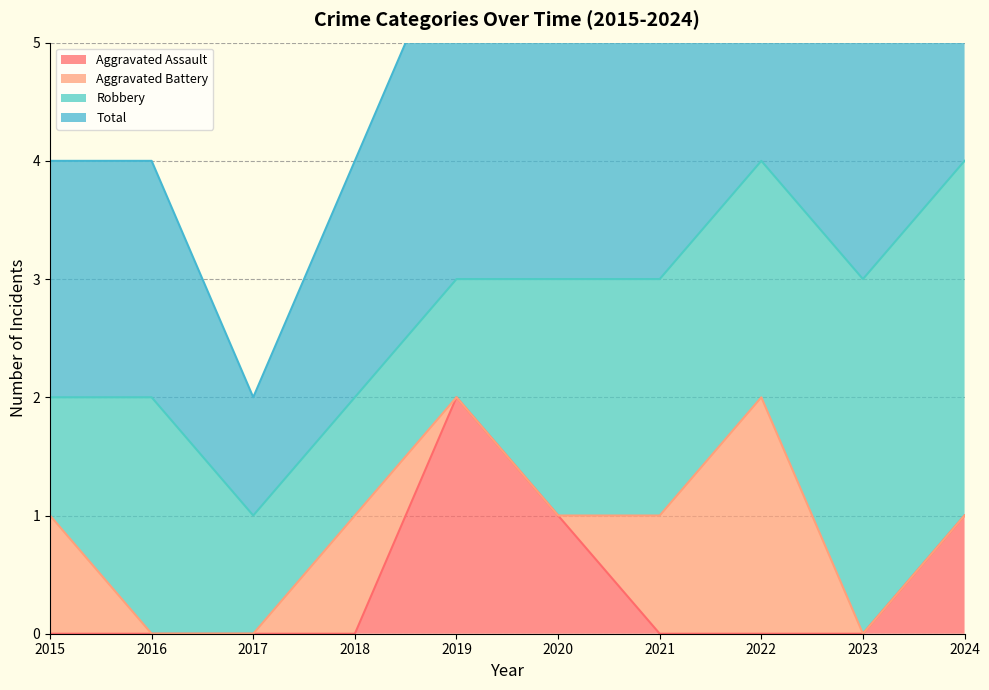

How many values in Aggravated Assault are above zero?

3